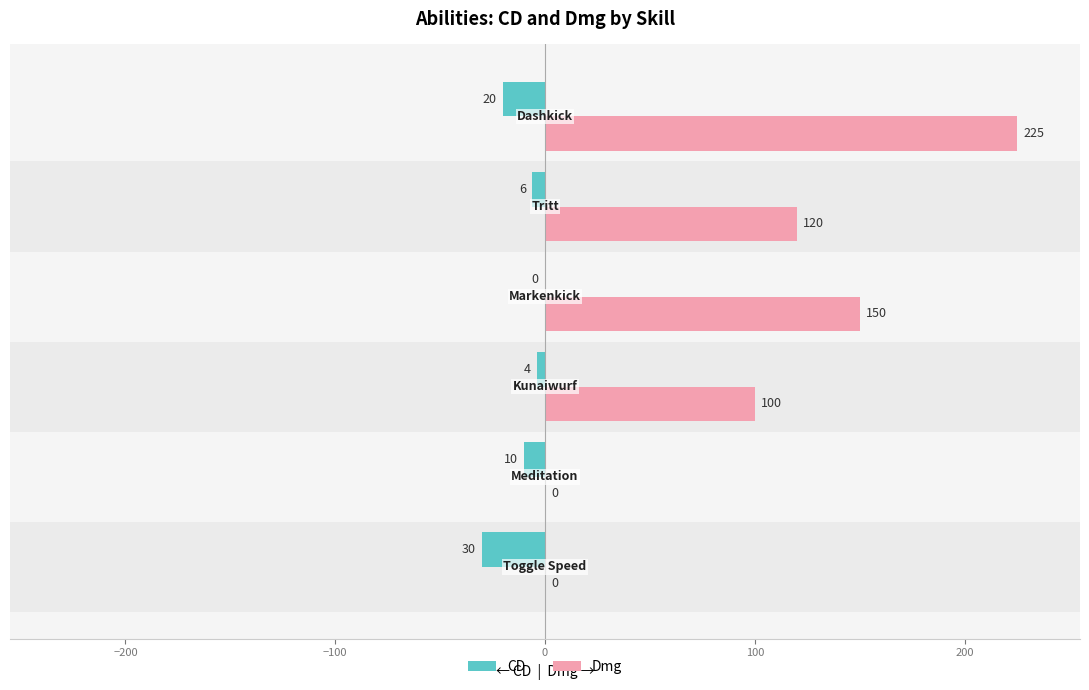

What is the maximum value shown in the chart?

225